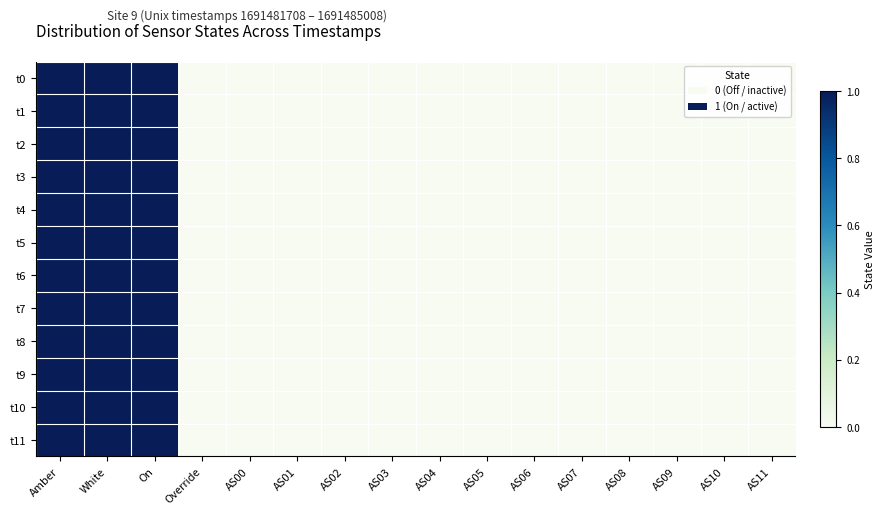

Reading left to right, list all the values displayed in this chart.

t0: Amber=1	White=1	On=1	Override=0	AS00=0	AS01=0	AS02=0	AS03=0	AS04=0	AS05=0	AS06=0	AS07=0	AS08=0	AS09=0	AS10=0	AS11=0
t1: Amber=1	White=1	On=1	Override=0	AS00=0	AS01=0	AS02=0	AS03=0	AS04=0	AS05=0	AS06=0	AS07=0	AS08=0	AS09=0	AS10=0	AS11=0
t2: Amber=1	White=1	On=1	Override=0	AS00=0	AS01=0	AS02=0	AS03=0	AS04=0	AS05=0	AS06=0	AS07=0	AS08=0	AS09=0	AS10=0	AS11=0
t3: Amber=1	White=1	On=1	Override=0	AS00=0	AS01=0	AS02=0	AS03=0	AS04=0	AS05=0	AS06=0	AS07=0	AS08=0	AS09=0	AS10=0	AS11=0
t4: Amber=1	White=1	On=1	Override=0	AS00=0	AS01=0	AS02=0	AS03=0	AS04=0	AS05=0	AS06=0	AS07=0	AS08=0	AS09=0	AS10=0	AS11=0
t5: Amber=1	White=1	On=1	Override=0	AS00=0	AS01=0	AS02=0	AS03=0	AS04=0	AS05=0	AS06=0	AS07=0	AS08=0	AS09=0	AS10=0	AS11=0
t6: Amber=1	White=1	On=1	Override=0	AS00=0	AS01=0	AS02=0	AS03=0	AS04=0	AS05=0	AS06=0	AS07=0	AS08=0	AS09=0	AS10=0	AS11=0
t7: Amber=1	White=1	On=1	Override=0	AS00=0	AS01=0	AS02=0	AS03=0	AS04=0	AS05=0	AS06=0	AS07=0	AS08=0	AS09=0	AS10=0	AS11=0
t8: Amber=1	White=1	On=1	Override=0	AS00=0	AS01=0	AS02=0	AS03=0	AS04=0	AS05=0	AS06=0	AS07=0	AS08=0	AS09=0	AS10=0	AS11=0
t9: Amber=1	White=1	On=1	Override=0	AS00=0	AS01=0	AS02=0	AS03=0	AS04=0	AS05=0	AS06=0	AS07=0	AS08=0	AS09=0	AS10=0	AS11=0
t10: Amber=1	White=1	On=1	Override=0	AS00=0	AS01=0	AS02=0	AS03=0	AS04=0	AS05=0	AS06=0	AS07=0	AS08=0	AS09=0	AS10=0	AS11=0
t11: Amber=1	White=1	On=1	Override=0	AS00=0	AS01=0	AS02=0	AS03=0	AS04=0	AS05=0	AS06=0	AS07=0	AS08=0	AS09=0	AS10=0	AS11=0